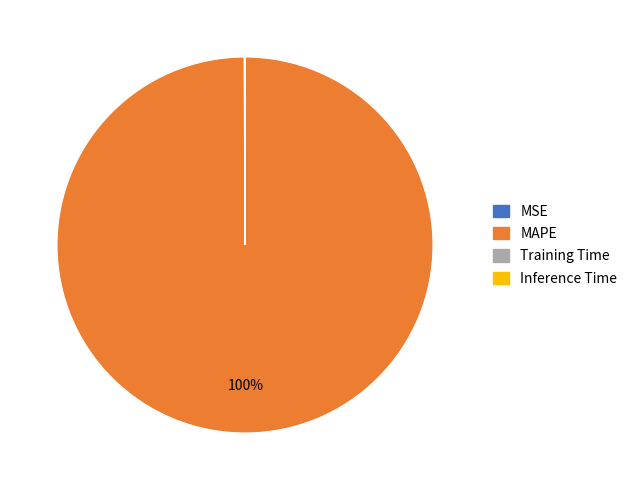

Which category has the biggest portion of the pie?

MAPE